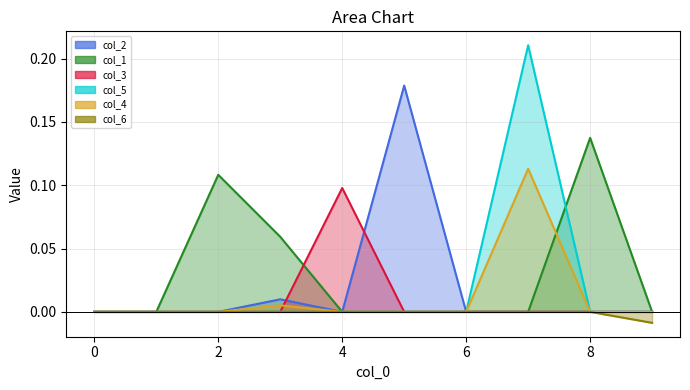

Which has a higher value, 9 or 3?

3